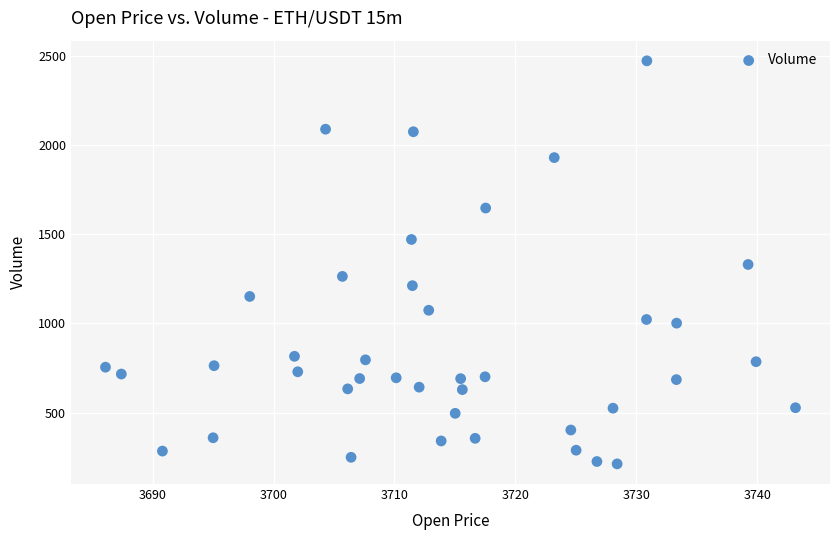

What is the range of Y values (max minus min)?

2261.9